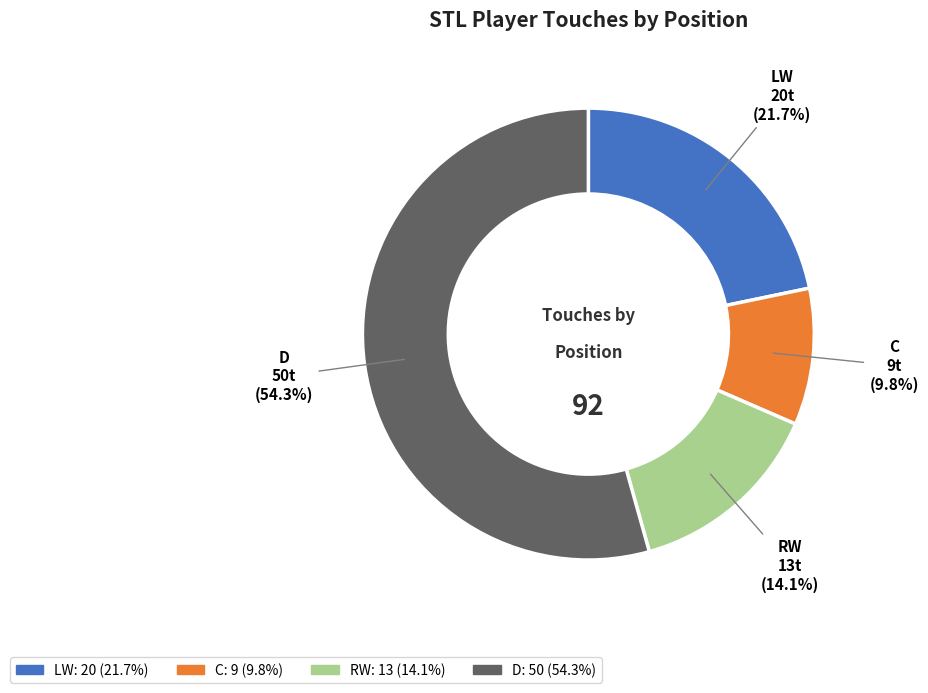

Which slice is the largest?

D